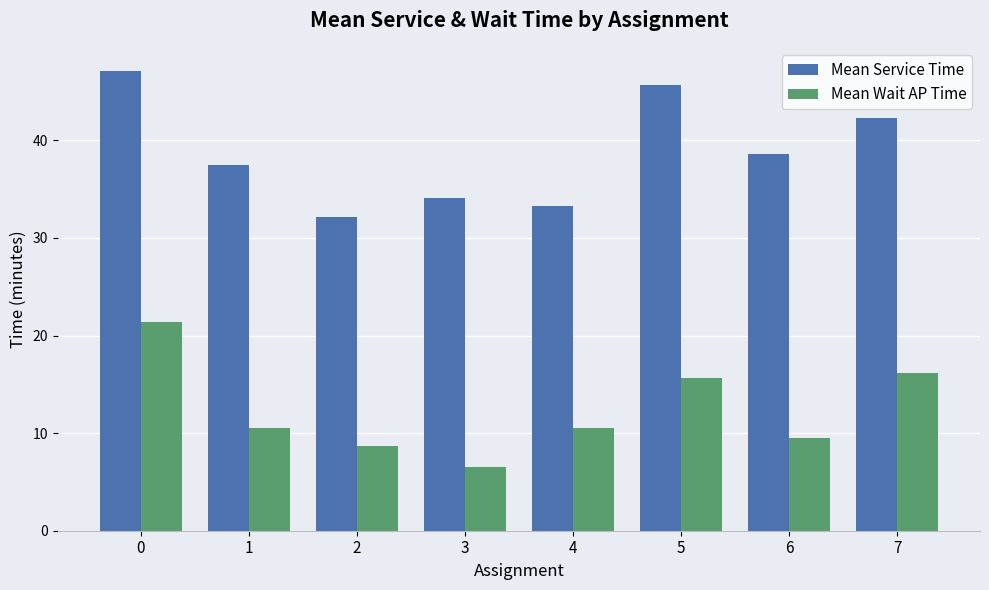

Reading right to left, list all the values displayed in this chart.

Mean Service Time: 7=42.3	6=38.6	5=45.7	4=33.2	3=34.1	2=32.1	1=37.4	0=47.1
Mean Wait AP Time: 7=16.2	6=9.5	5=15.6	4=10.5	3=6.5	2=8.6	1=10.5	0=21.4